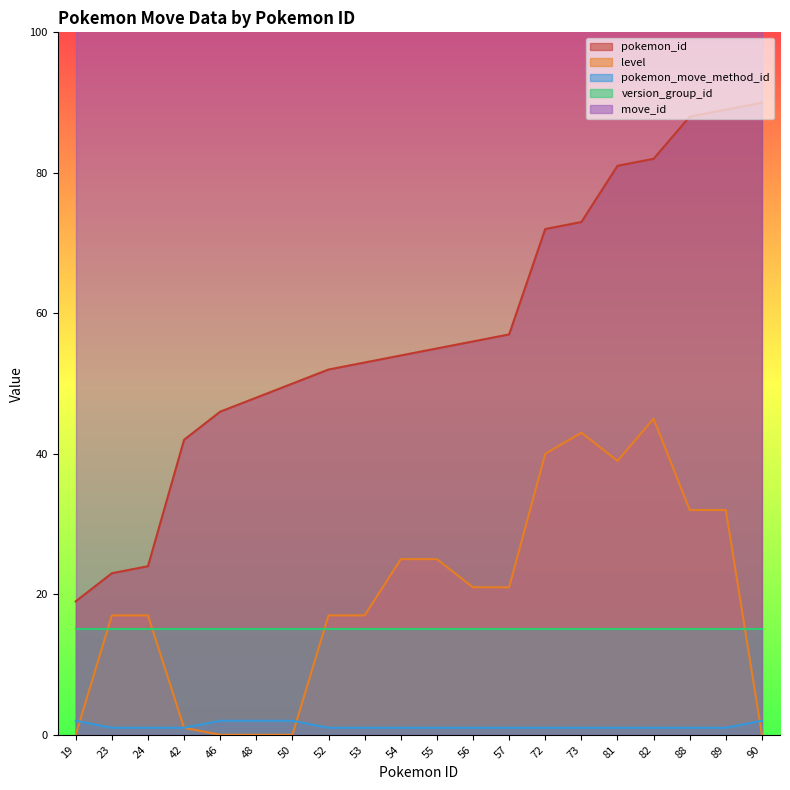

True or false: pokemon_move_method_id and pokemon_id intersect in this chart.

False